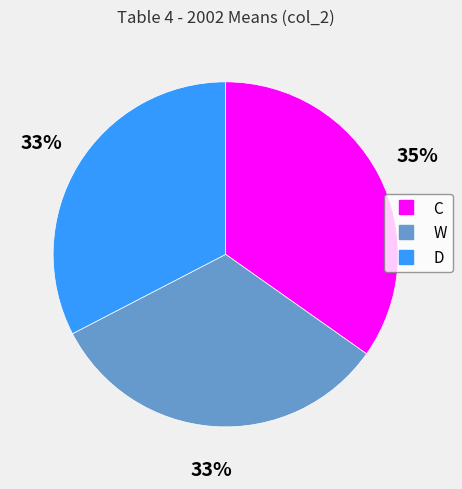

What is the largest slice in the pie chart?

C